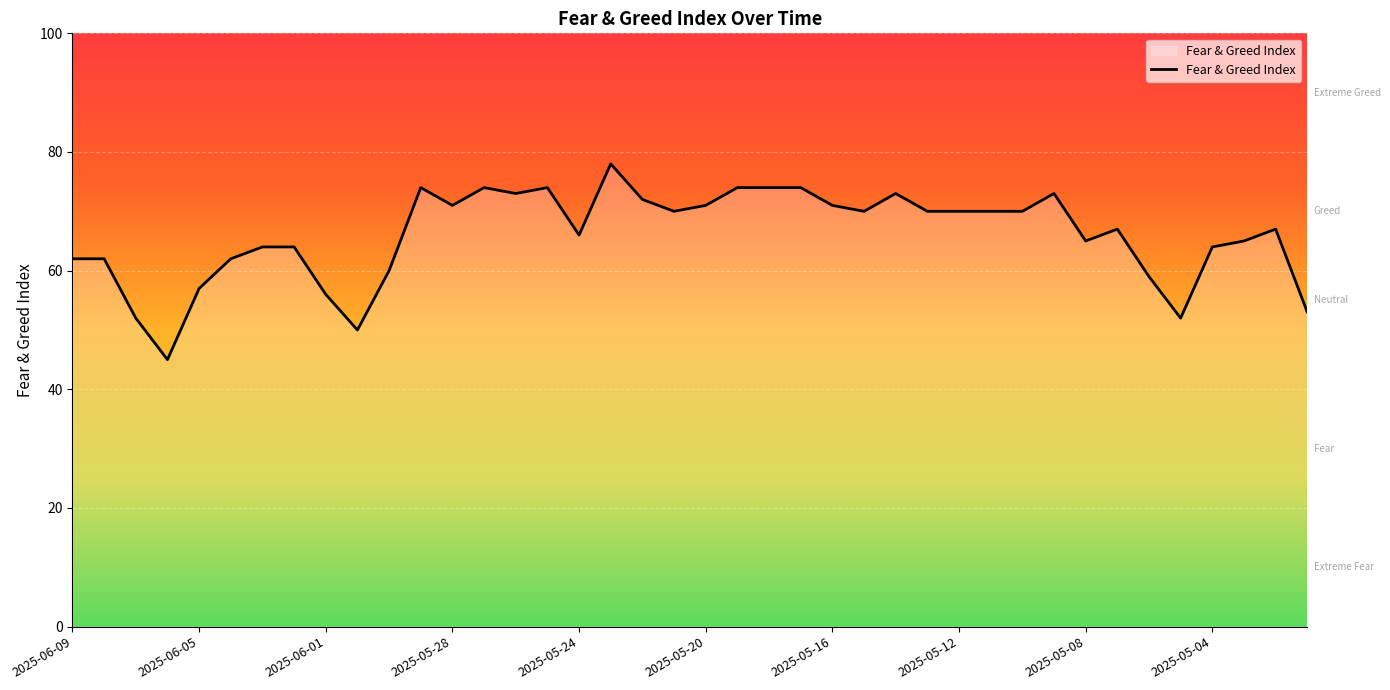

What is the maximum value shown in the chart?

78